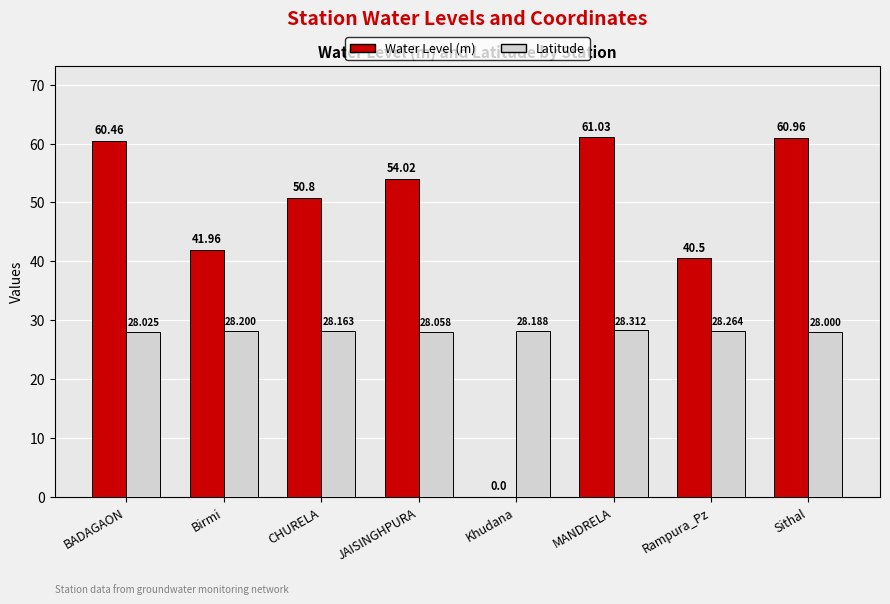

At which category is the sum across all series the highest?

MANDRELA